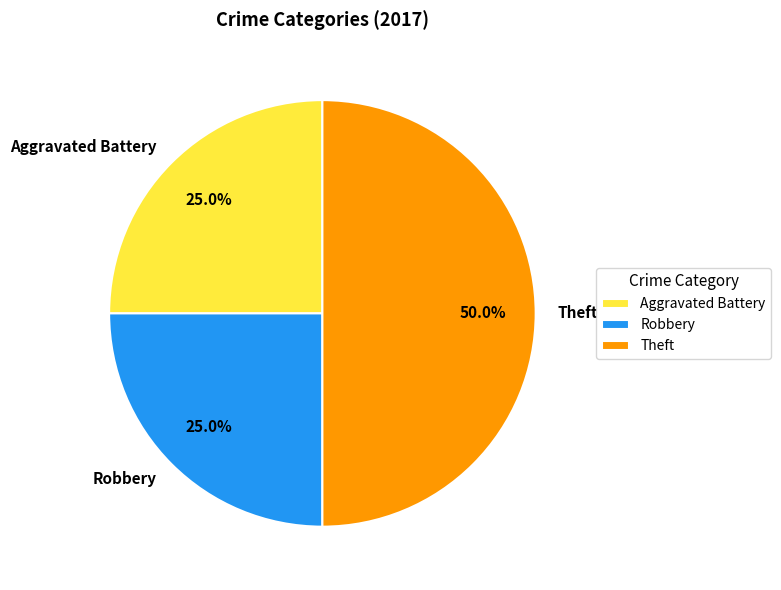

What is the largest slice in the pie chart?

Theft